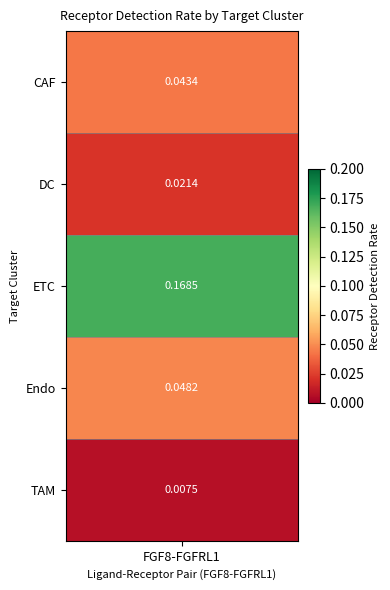

Which has a higher value, TAM or DC?

DC